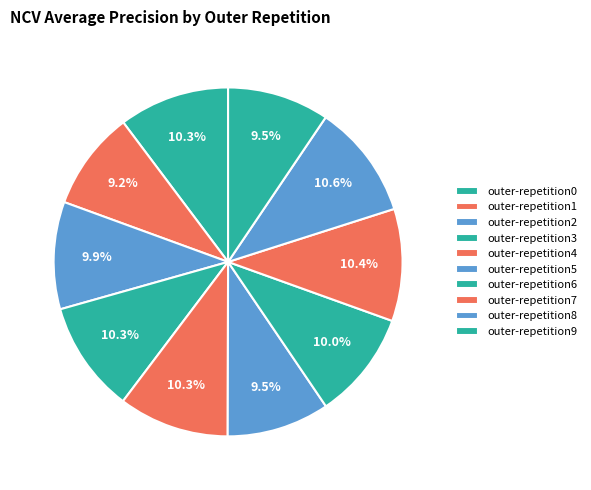

How many slices are in this pie chart?

10